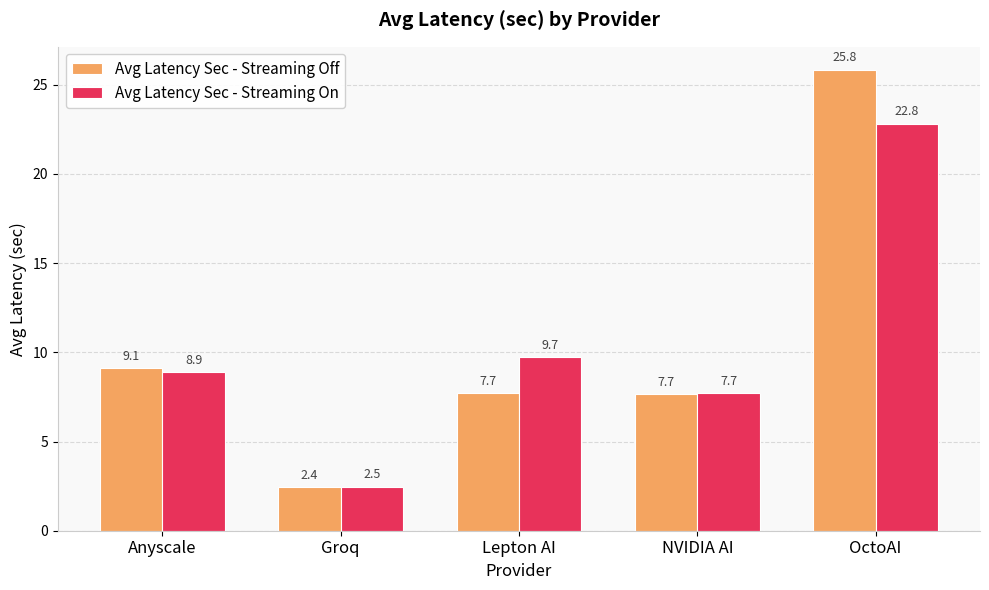

Reading left to right, extract all data points from this chart.

Avg Latency Sec - Streaming Off: Anyscale=9.1	Groq=2.4	Lepton AI=7.7	NVIDIA AI=7.7	OctoAI=25.8
Avg Latency Sec - Streaming On: Anyscale=8.9	Groq=2.5	Lepton AI=9.7	NVIDIA AI=7.7	OctoAI=22.8